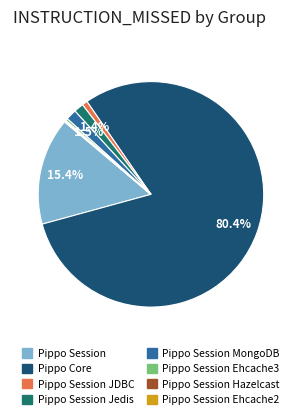

Does any single category account for the majority?

Yes